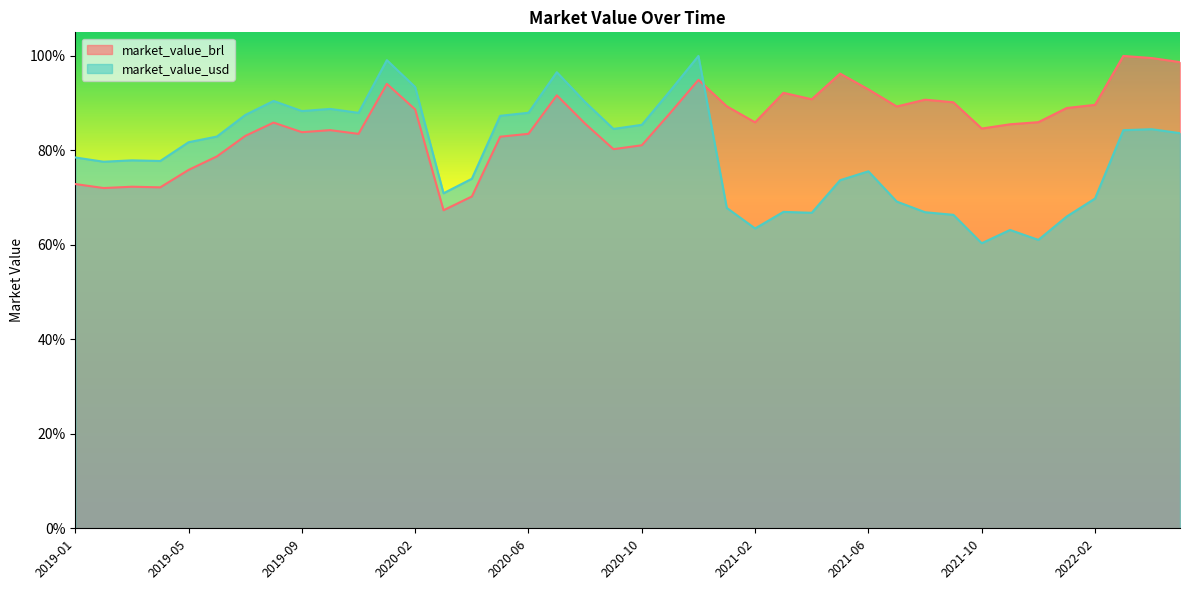

The value of market_value_brl at 2021-02 is 1.2. True or false?

False